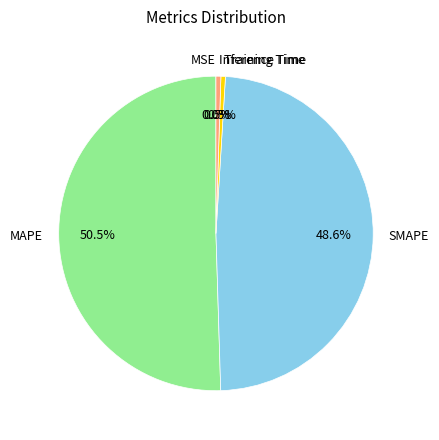

Is there a majority slice in this chart?

Yes